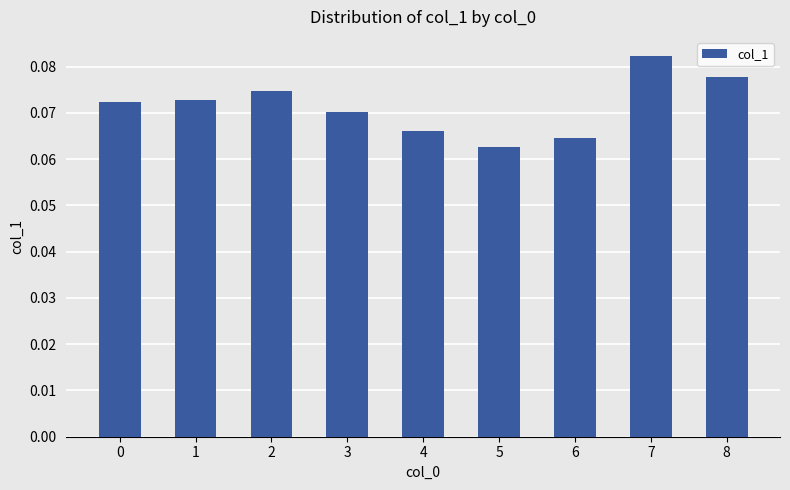

Does the chart contain any negative values?

No